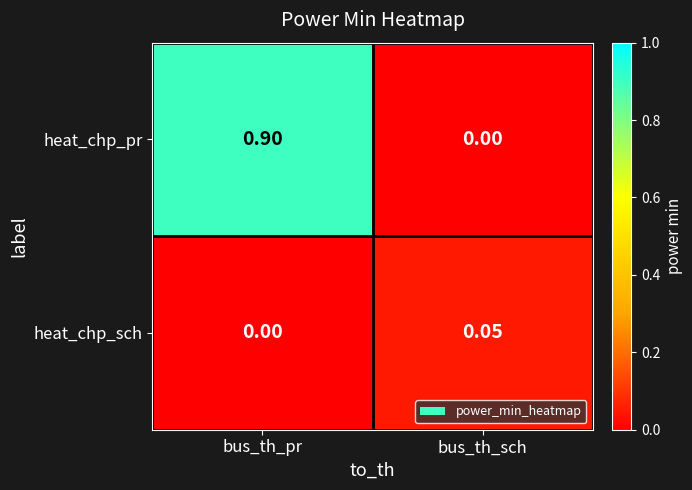

At which label does heat_chp_pr reach its peak?

bus_th_pr